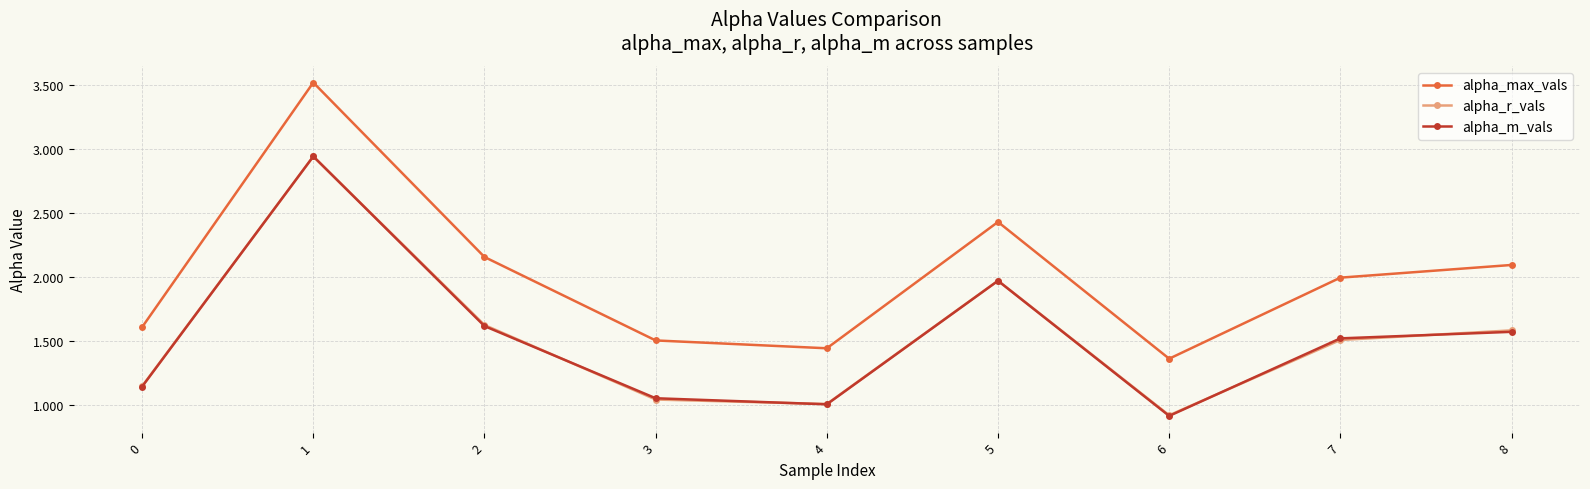

What is the value of the alpha_m_vals point at the 7th from the left?

0.9